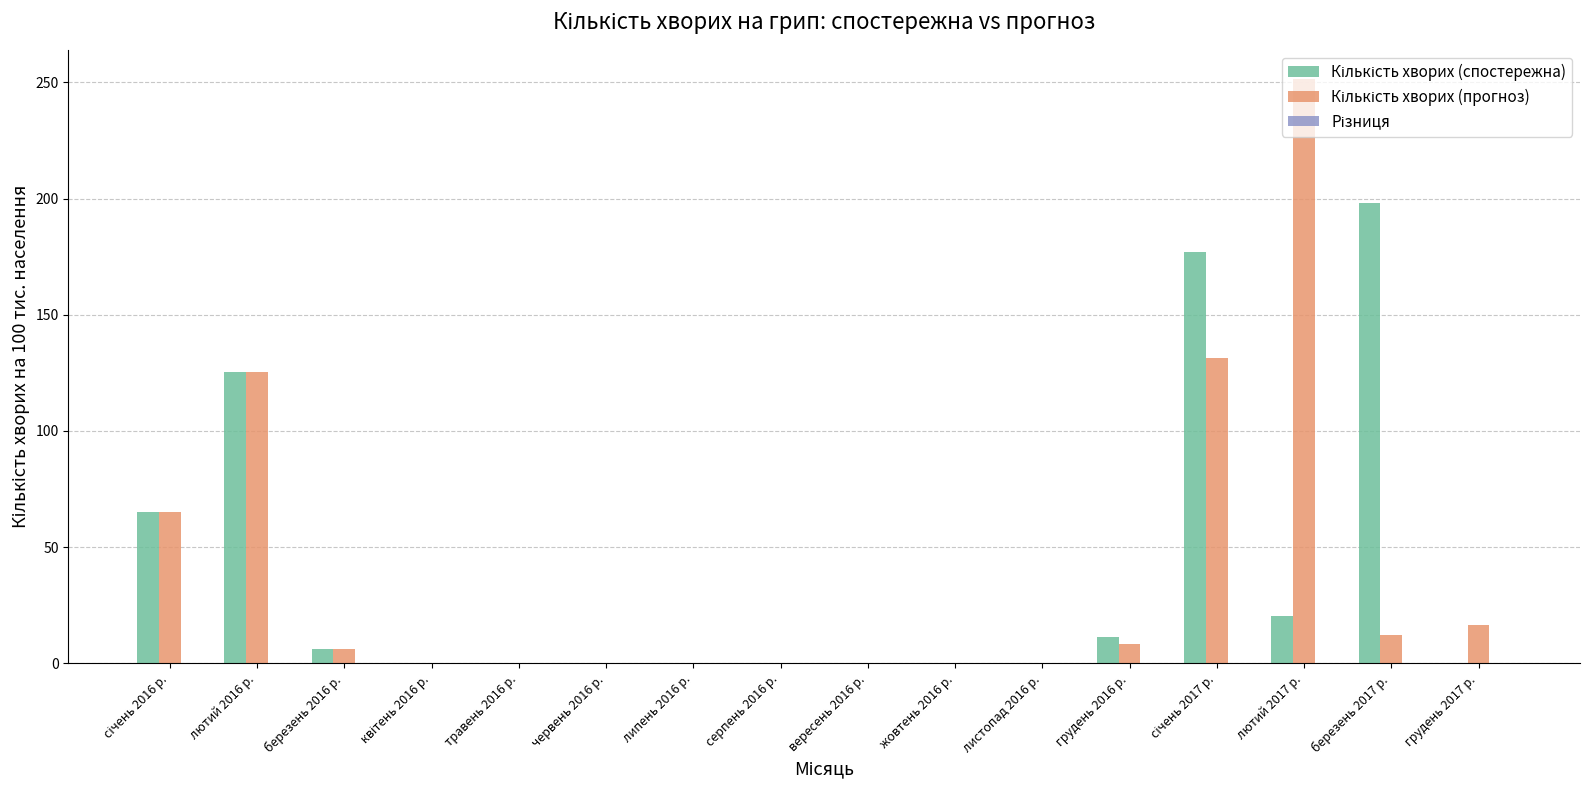

Which label corresponds to the largest value in the chart?

лютий 2017 р.